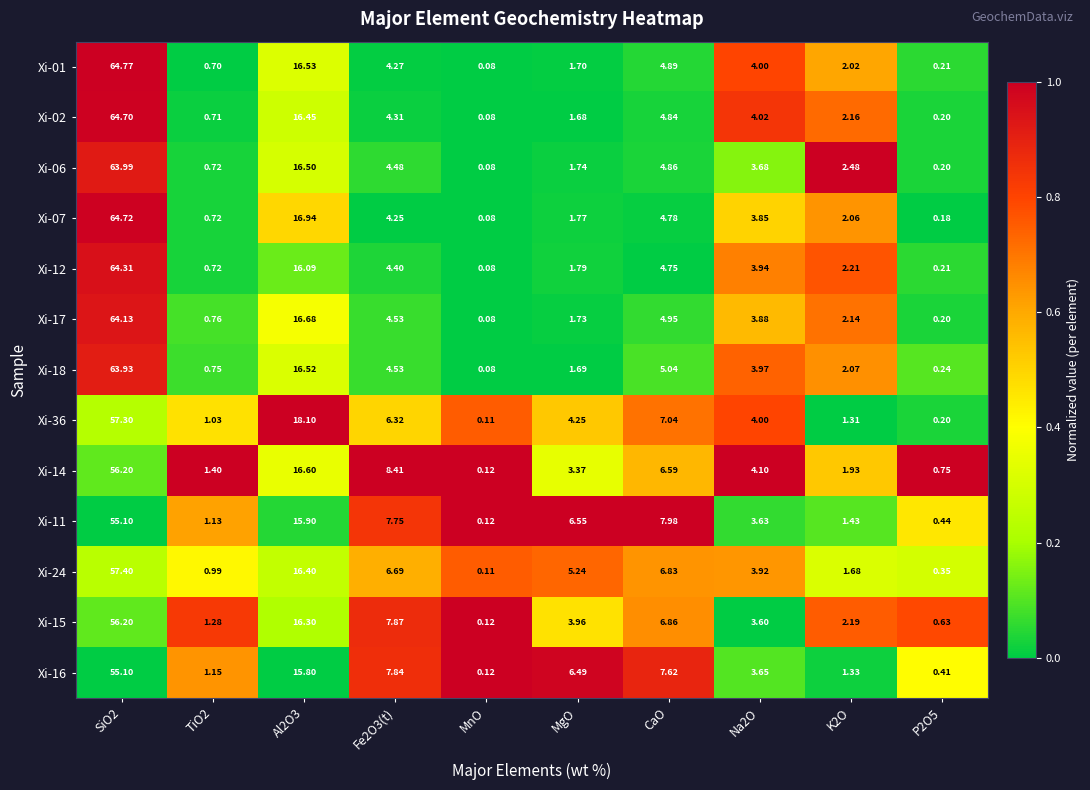

At which label does Xi-01 reach its minimum?

MnO